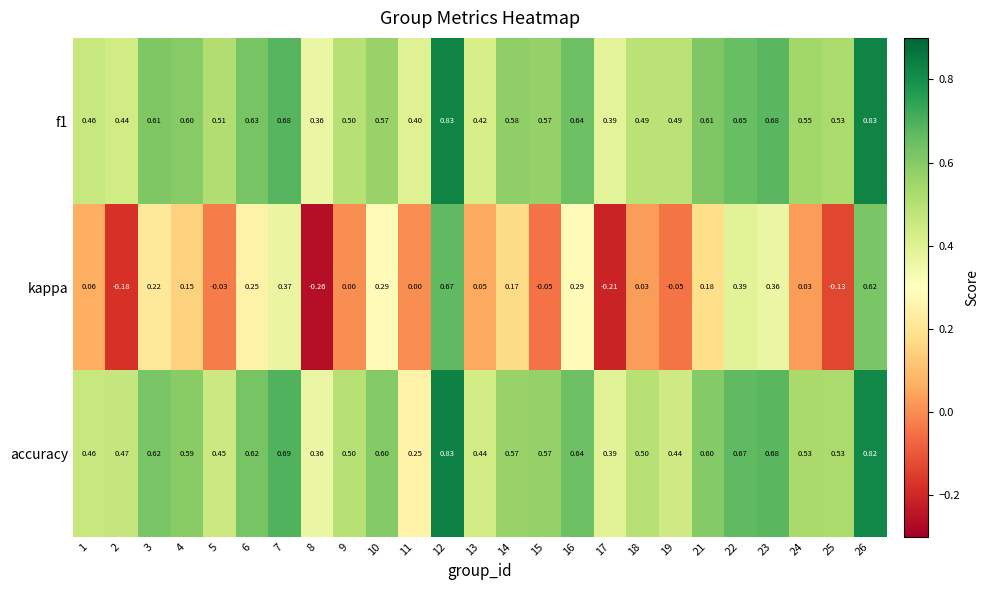

Between 8 and 21, which series saw the biggest shift?

kappa